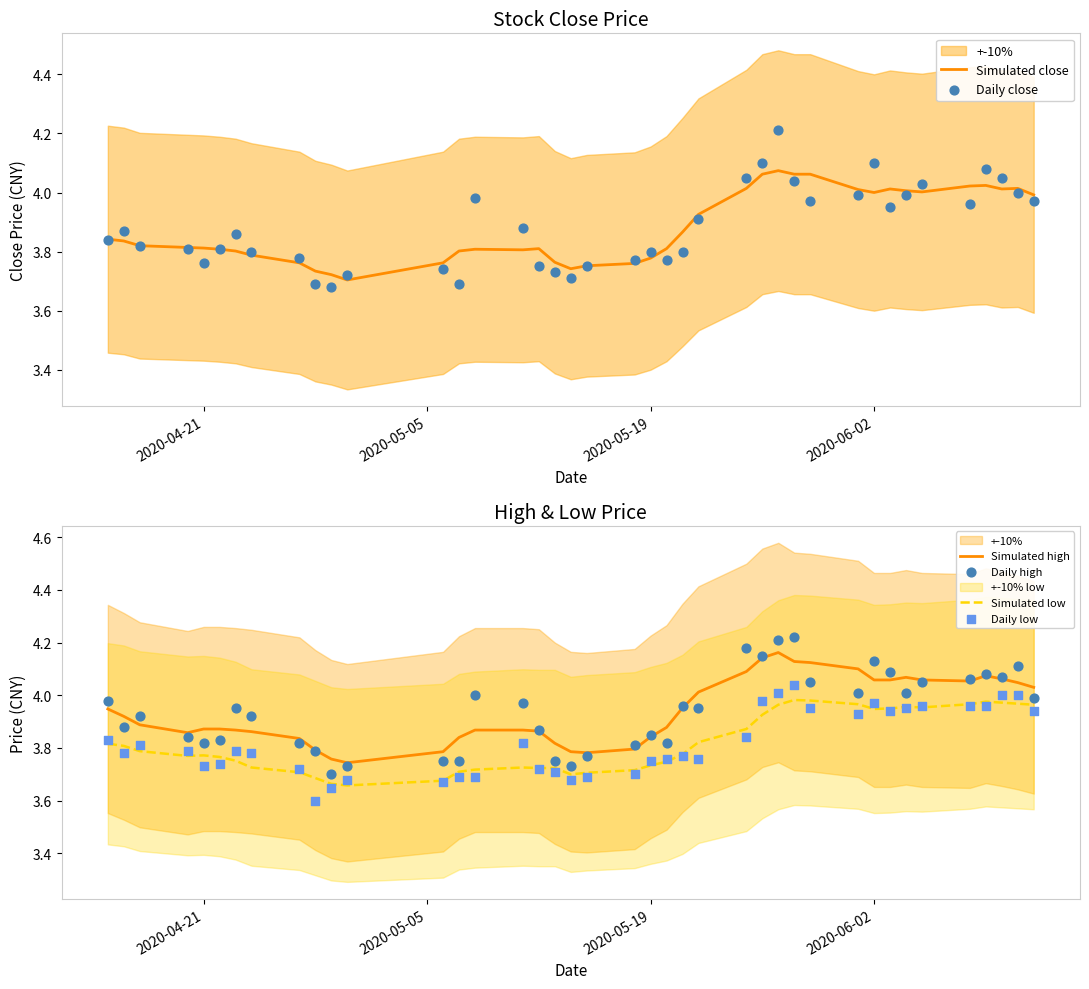

Which series reaches the minimum Y coordinate?

Daily low